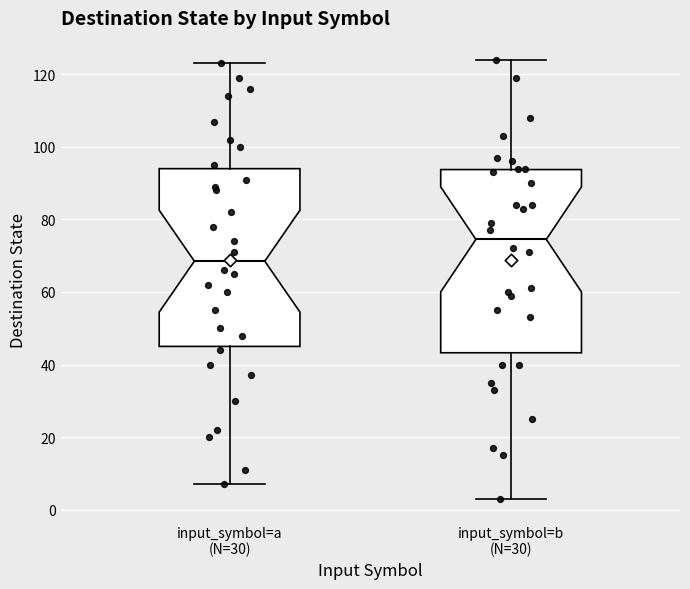

Reading left to right, read every box against the y-axis: the position of its median line, the range the box covers, and the ends of its whiskers. The values are not printed on the chart, so give them approximately, as read against the axis.

input_symbol=a (N=30): median 68, box 46 to 94, whiskers 8 to 124
input_symbol=b (N=30): median 74, box 44 to 94, whiskers 4 to 124